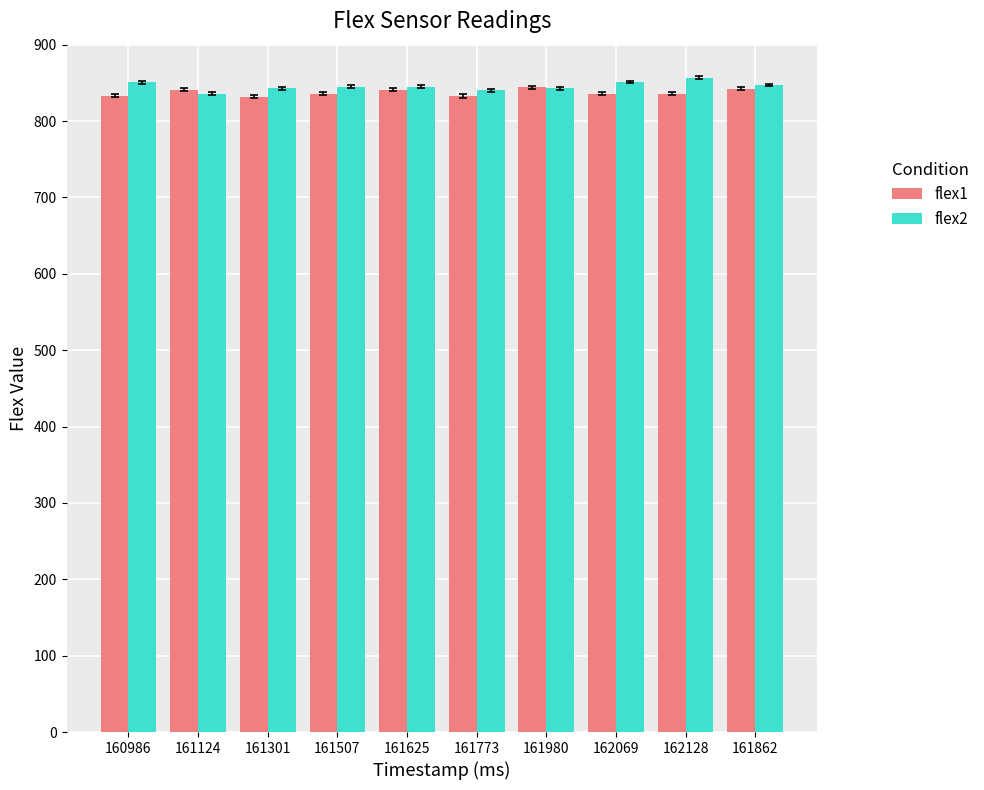

What is the spread (max minus min) of values at 161862?

5